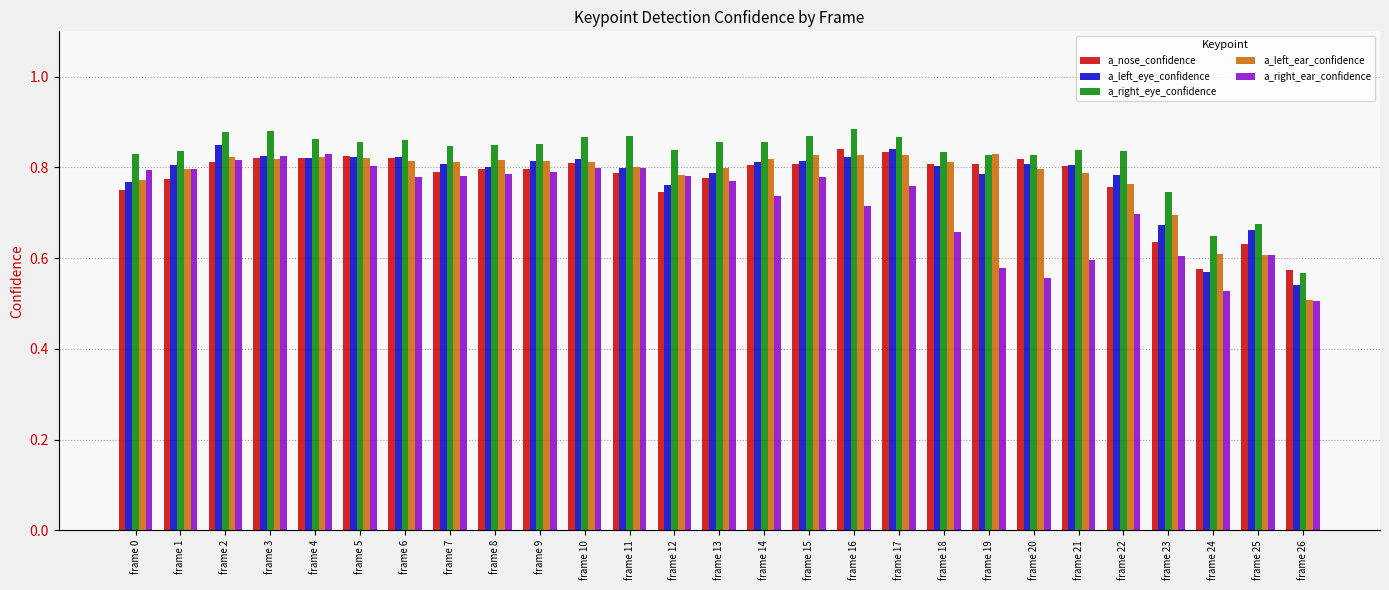

What is the difference between the second highest and second lowest values in the a_nose_confidence series?

0.3